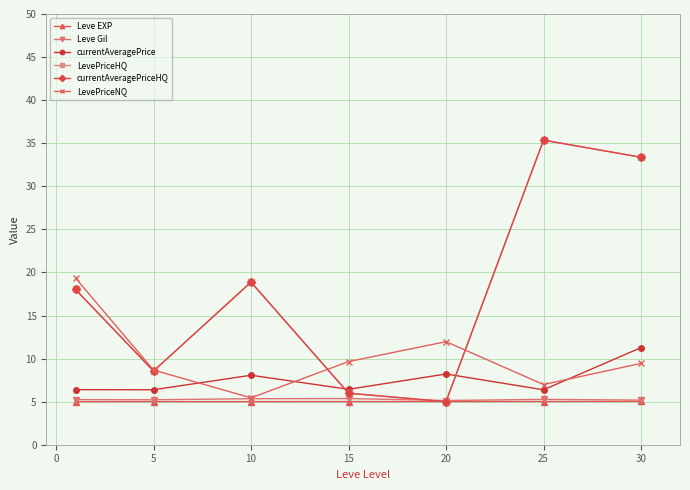

True or false: Leve EXP and currentAveragePrice cross at least once.

False